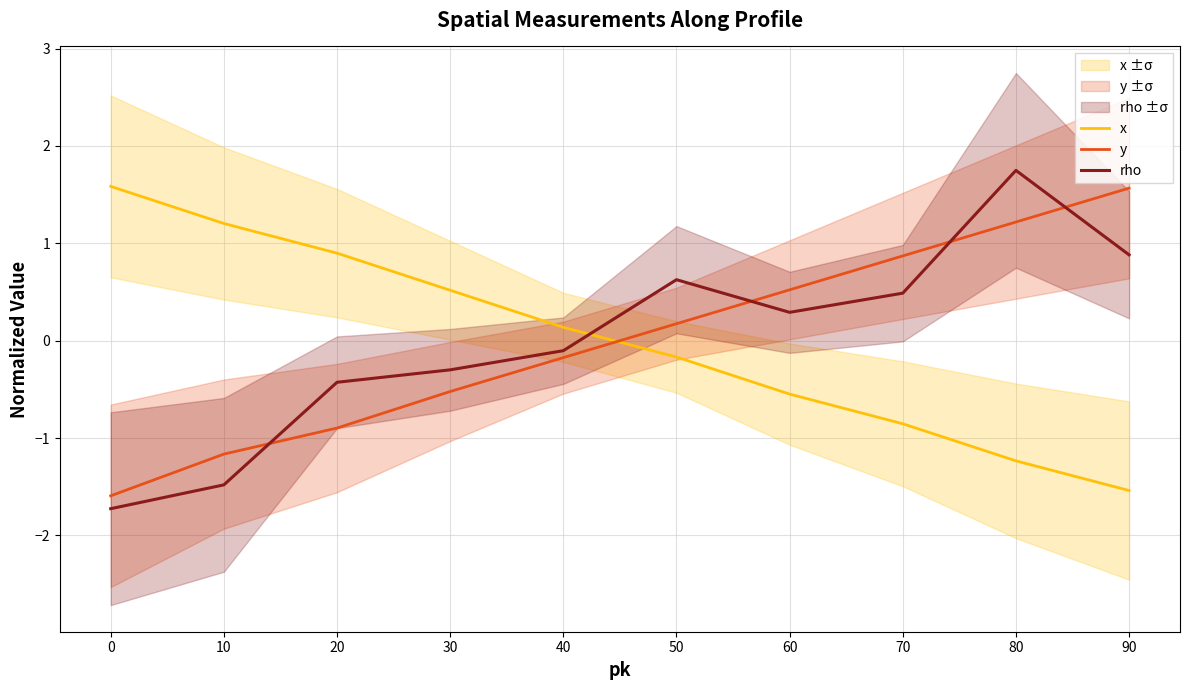

How many interior local peaks does the rho series have?

2